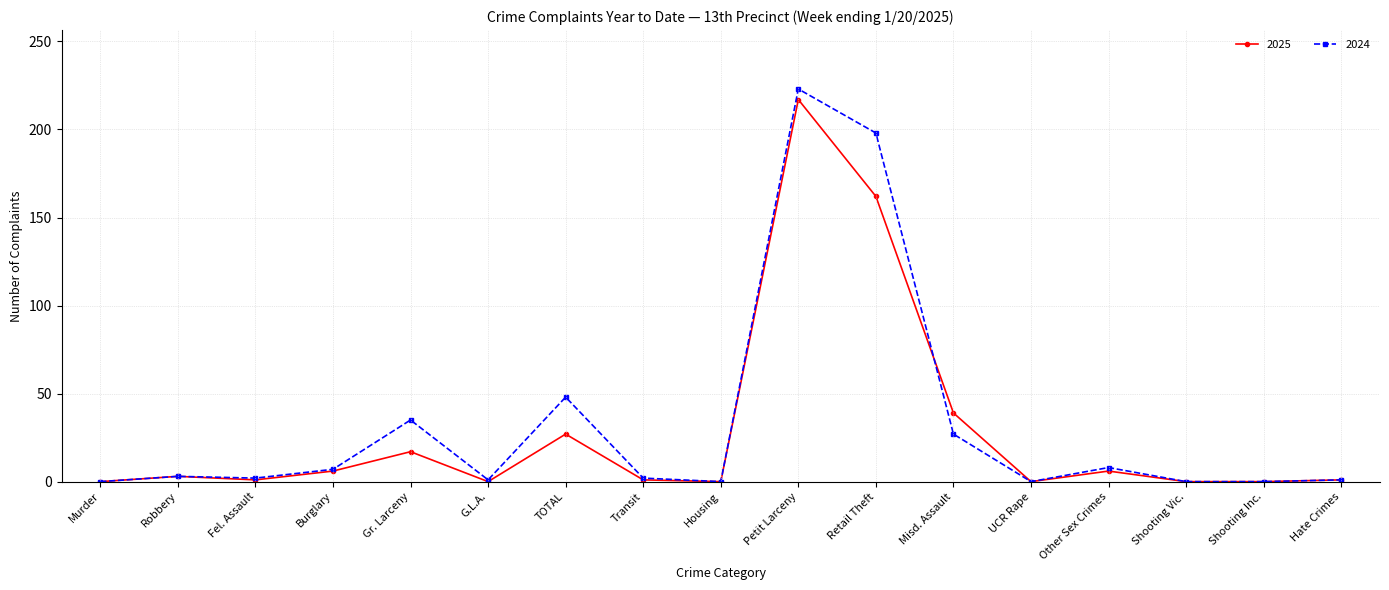

What is the label of the 2nd point from the right?

Shooting Inc.